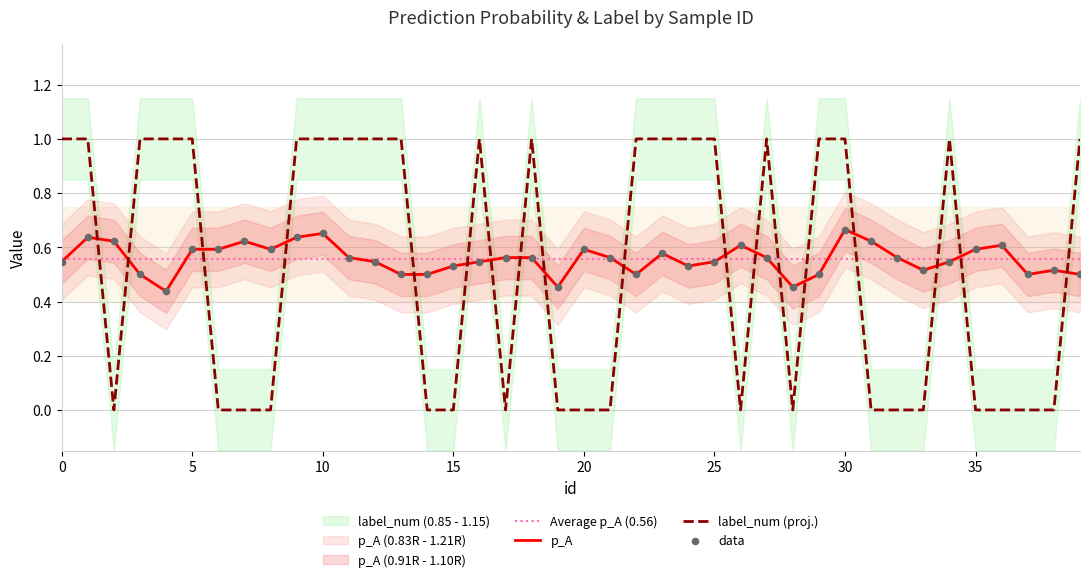

Which series has the widest spread of Y values?

label_num